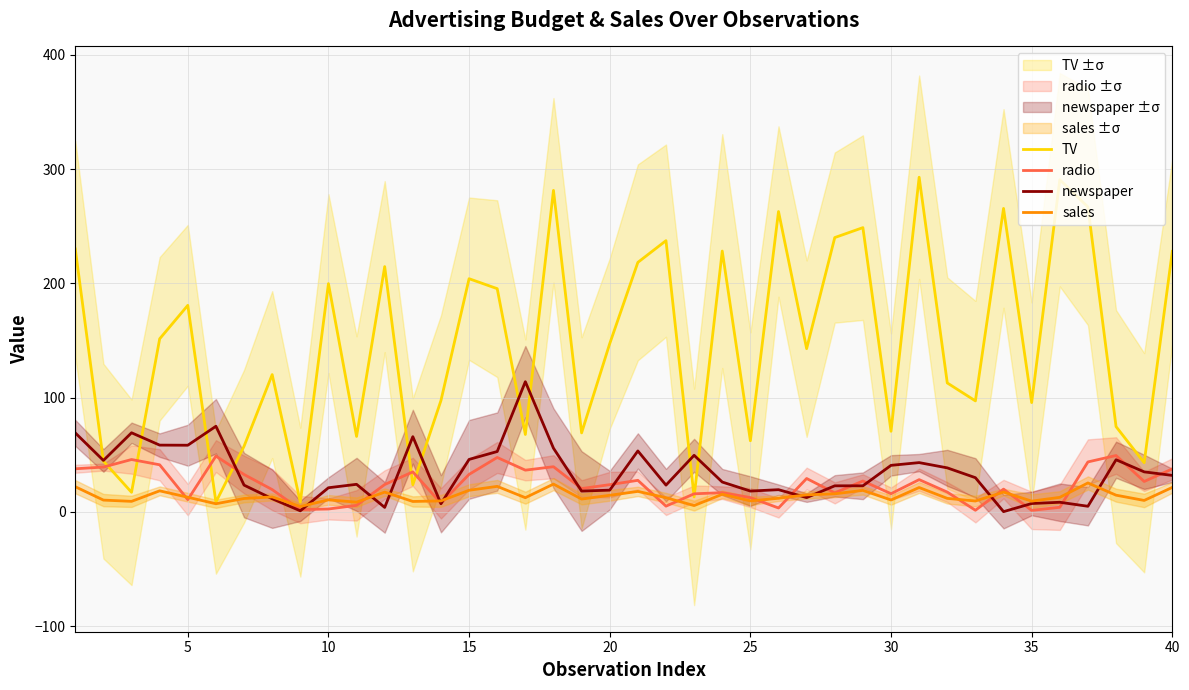

Reading left to right, what are all the values shown in this chart?

TV: 230.1	44.5	17.2	151.5	180.8	8.7	57.5	120.2	8.6	199.8	66.1	214.7	23.8	97.5	204.1	195.4	67.8	281.4	69.2	147.3	218.4	237.4	13.2	228.3	62.3	262.9	142.9	240.1	248.8	70.6	292.9	112.9	97.2	265.6	95.7	290.7	266.9	74.7	43.1	228.0
radio: 37.8	39.3	45.9	41.3	10.8	48.9	32.8	19.6	2.1	2.6	5.8	24.0	35.1	7.6	32.9	47.7	36.6	39.6	20.5	23.9	27.7	5.1	15.9	16.9	12.6	3.5	29.3	16.7	27.1	16.0	28.3	17.4	1.5	20.0	1.4	4.1	43.8	49.4	26.7	37.7
newspaper: 69.2	45.1	69.3	58.5	58.4	75.0	23.5	11.6	1.0	21.2	24.2	4.0	65.9	7.2	46.0	52.9	114.0	55.8	18.3	19.1	53.4	23.5	49.6	26.2	18.3	19.5	12.6	22.9	22.9	40.8	43.2	38.6	30.0	0.3	7.4	8.5	5.0	45.7	35.1	32.0
sales: 22.1	10.4	9.3	18.5	12.9	7.2	11.8	13.2	4.8	10.6	8.6	17.4	9.2	9.7	19.0	22.4	12.5	24.4	11.3	14.6	18.0	12.5	5.6	15.5	9.7	12.0	15.0	15.9	18.9	10.5	21.4	11.9	9.6	17.4	9.5	12.8	25.4	14.7	10.1	21.5